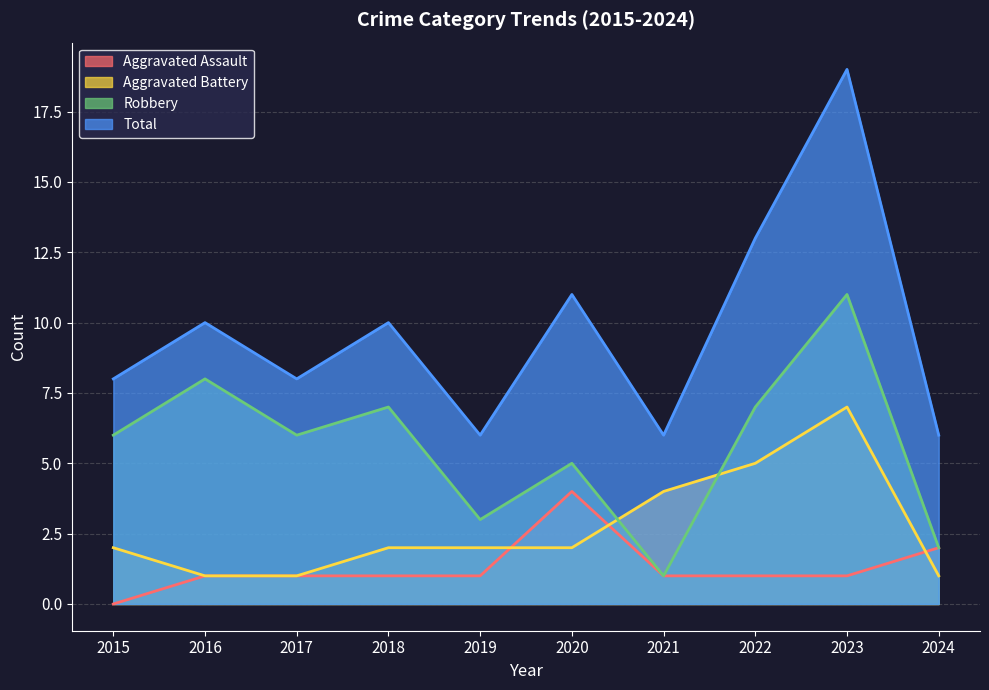

Where is the first local maximum for Aggravated Assault?

2020